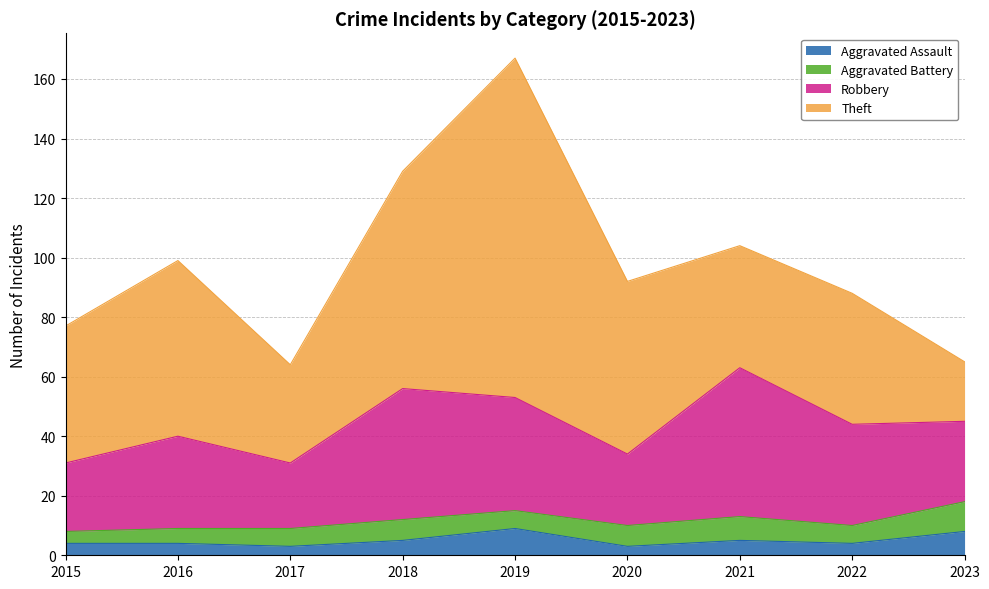

What is the difference between the maximum and minimum values in the Aggravated Battery series?

6